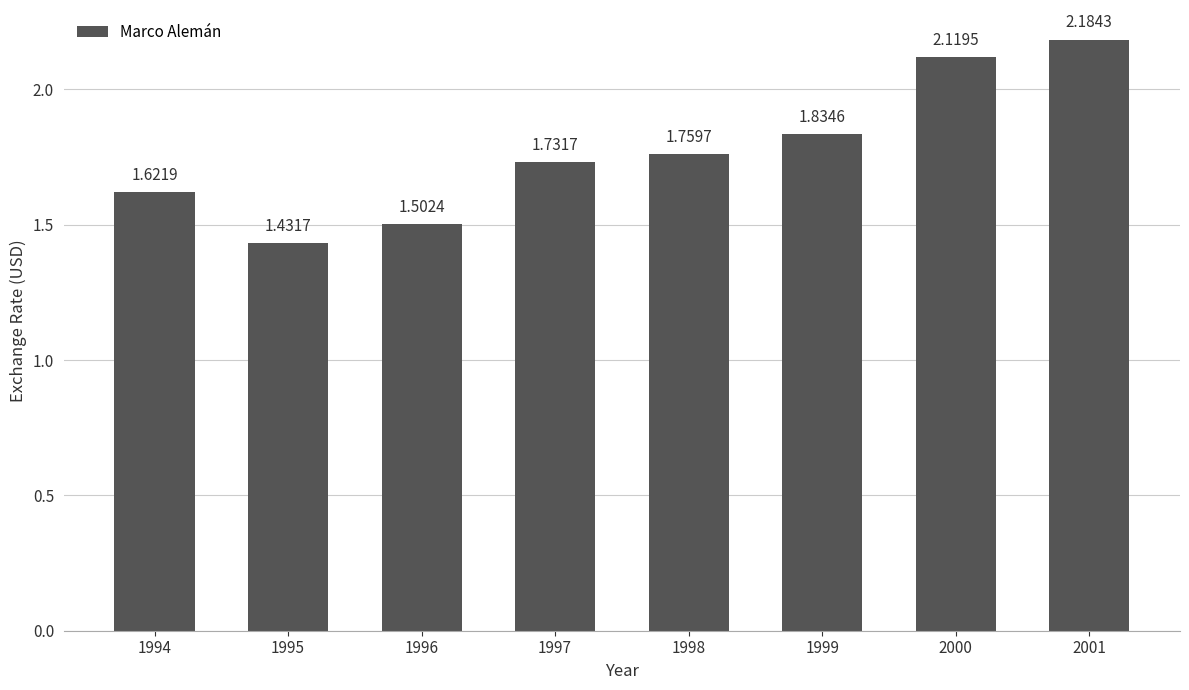

What is the sum of the values at 1995 and 1998?

3.2